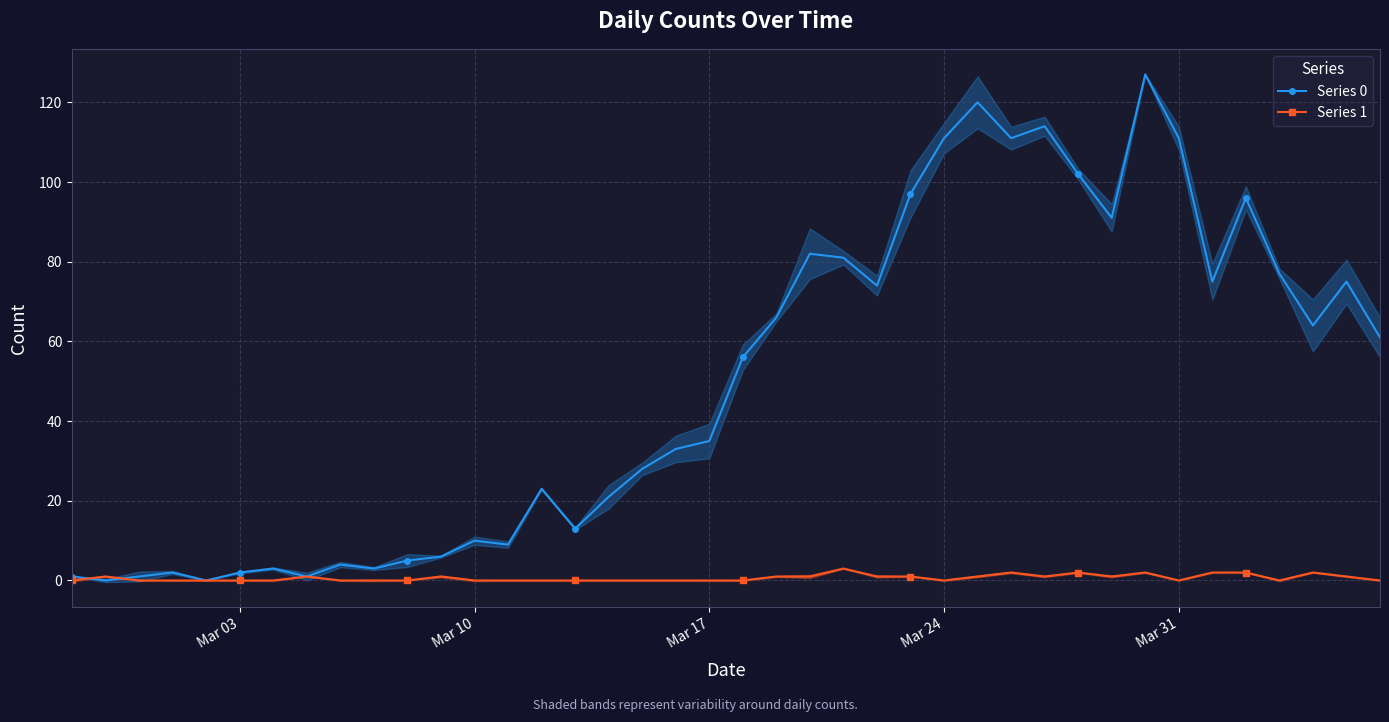

True or false: Series 0 and Series 1 cross at least once.

True